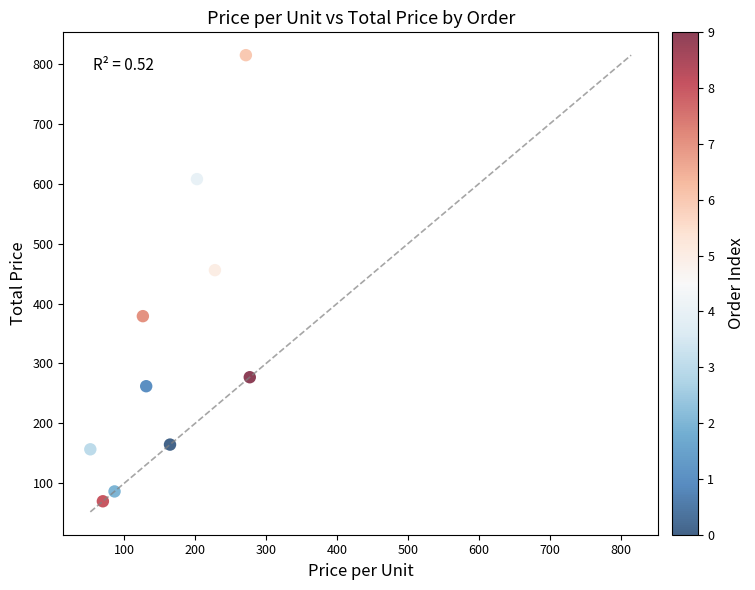

What Y value in the scatter plot is closest to 442?

455.8